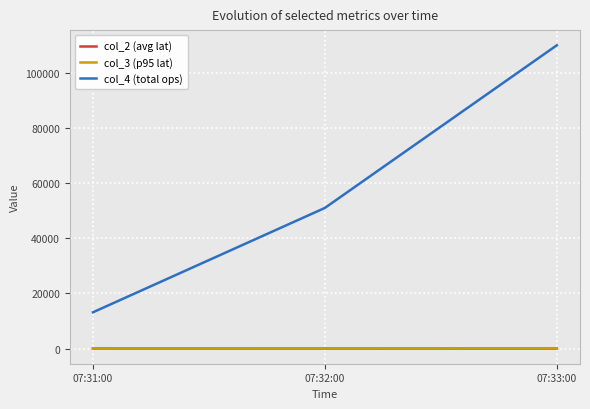

Which series has the widest spread of values?

col_4 (total ops)